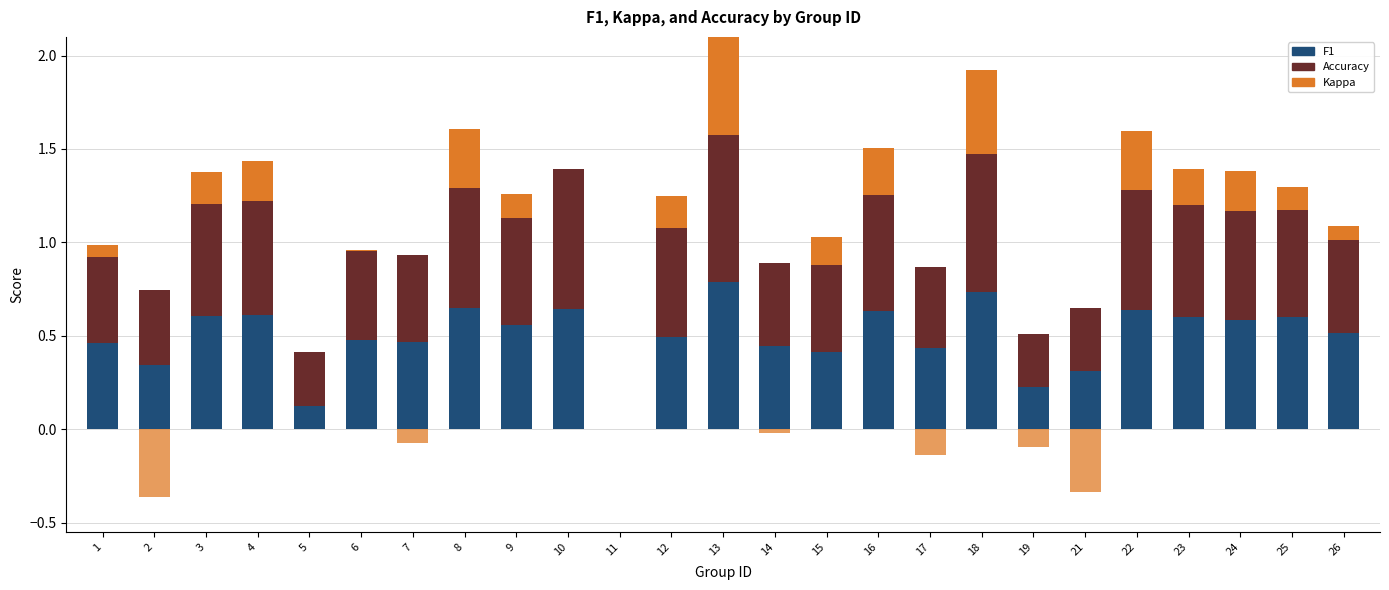

At 17, list the series in order from smallest to largest.

kappa (neg), kappa (pos), f1, accuracy